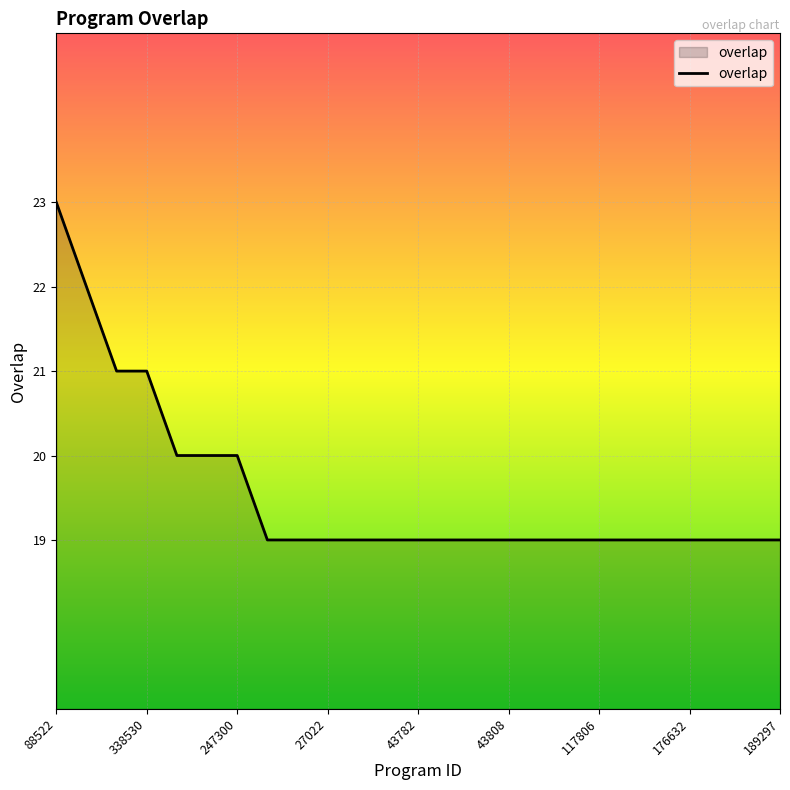

What is the maximum value shown in the chart?

23